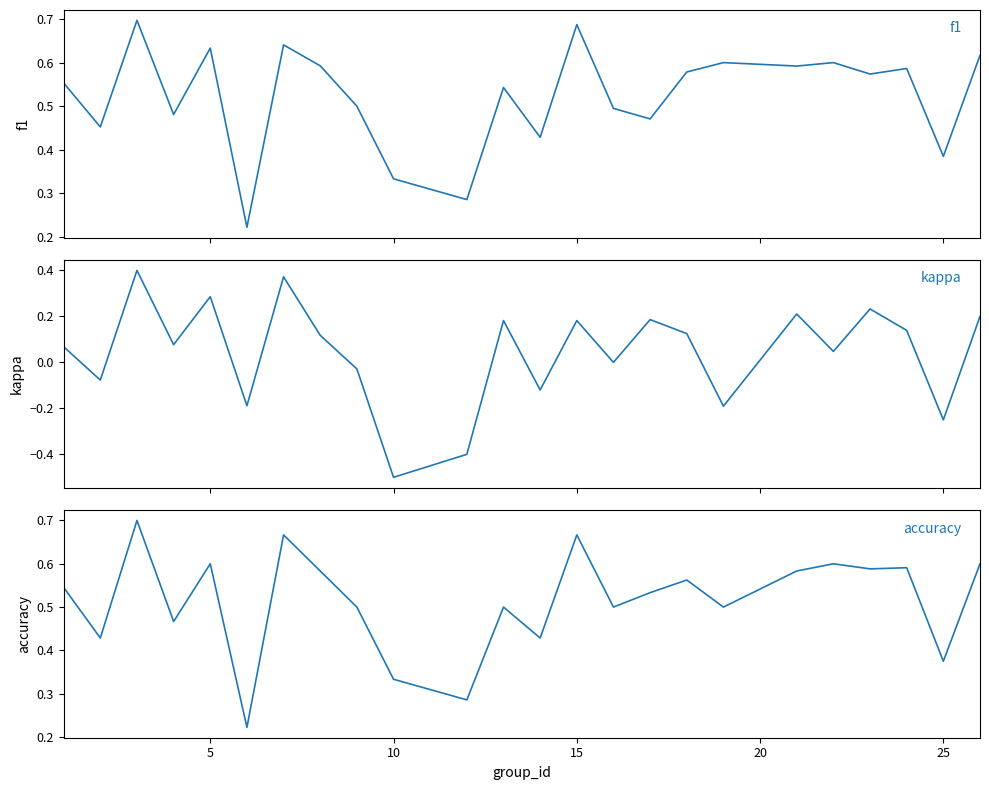

Which series has the largest range (max minus min)?

kappa